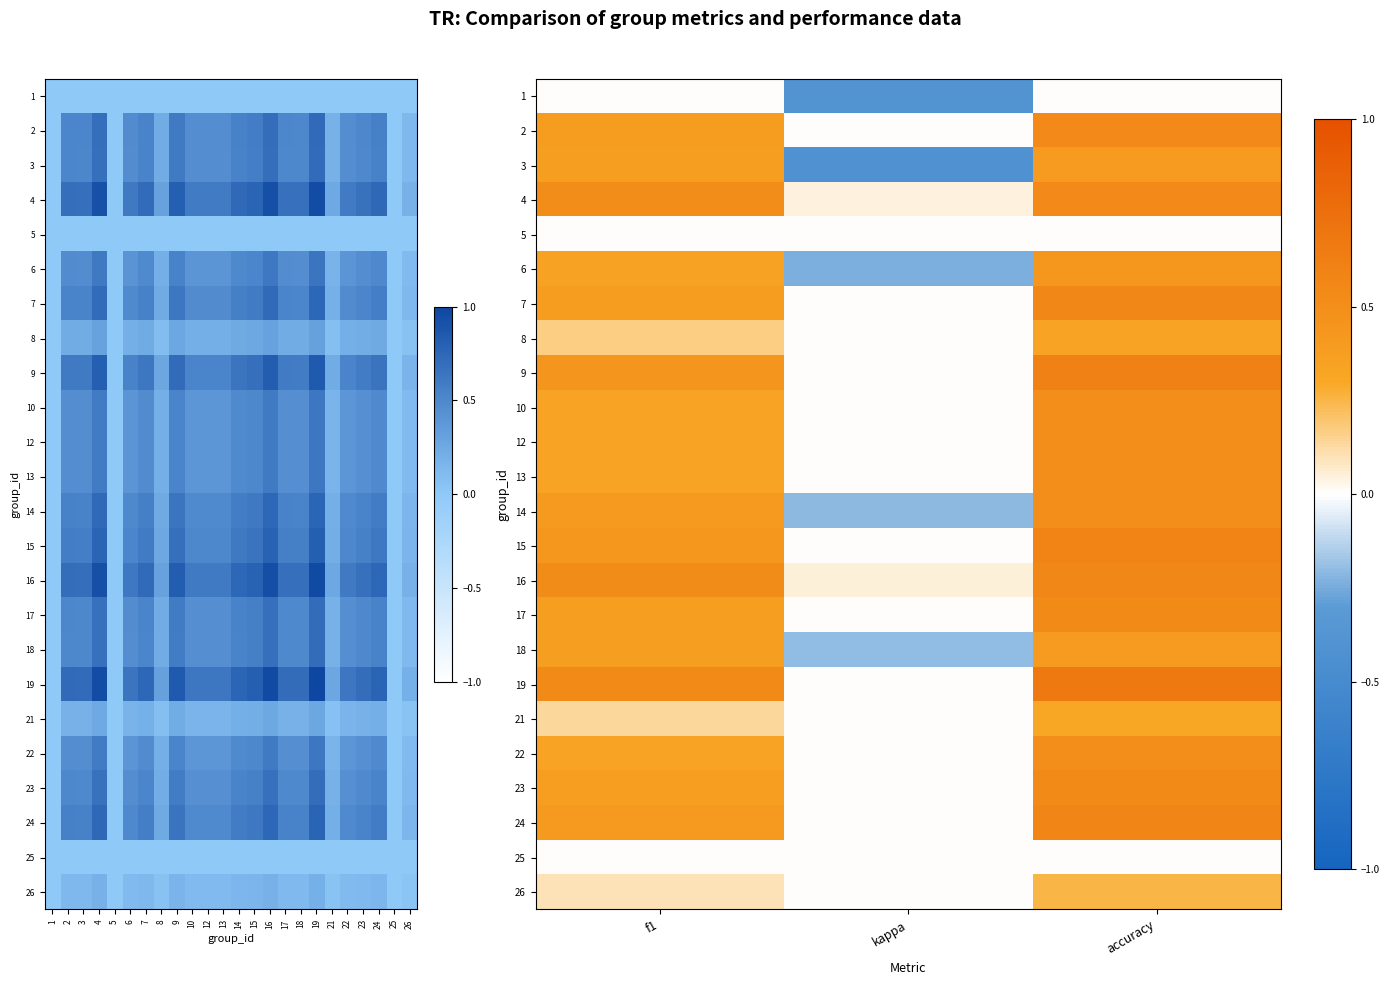

At how many categories does at least one series exceed 0?

3